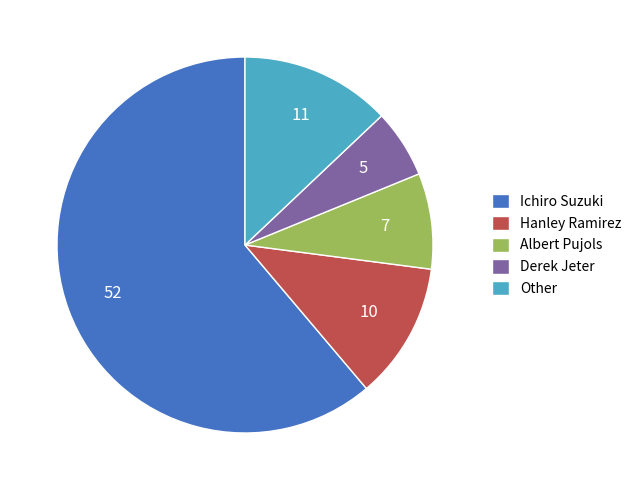

Approximately how many times larger is the value at Derek Jeter compared to Other?

0.5